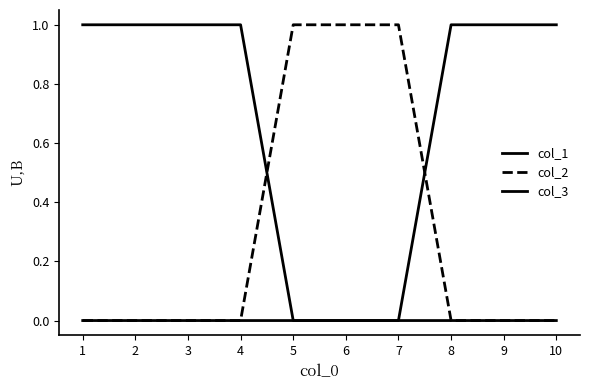

Which has a higher value, 1 or 4?

1